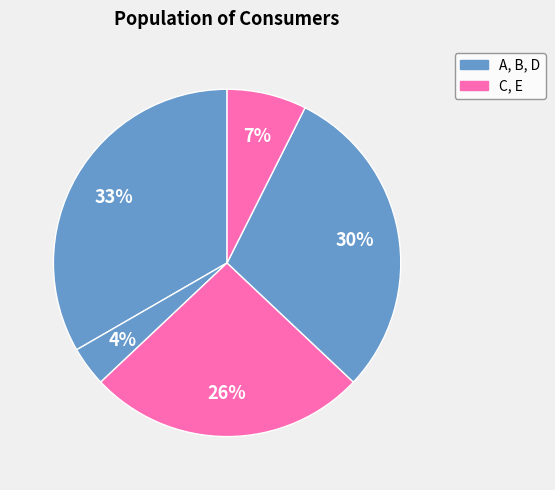

Count the number of slices in the pie.

5